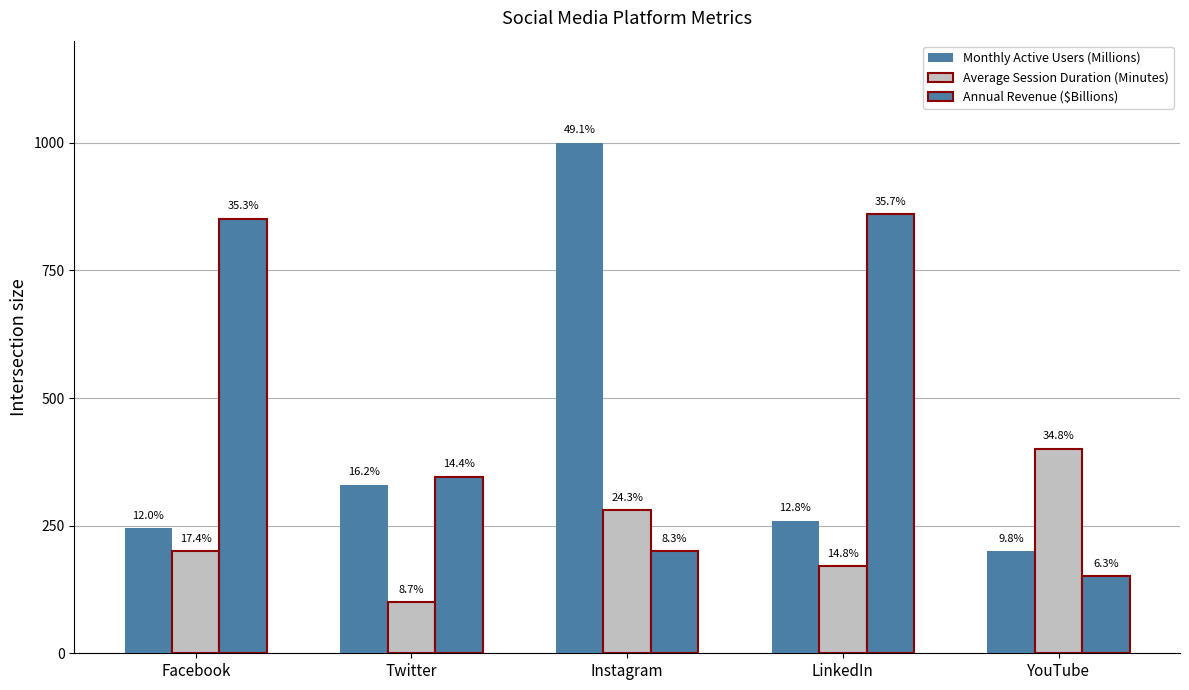

How many bars are there in each group?

3